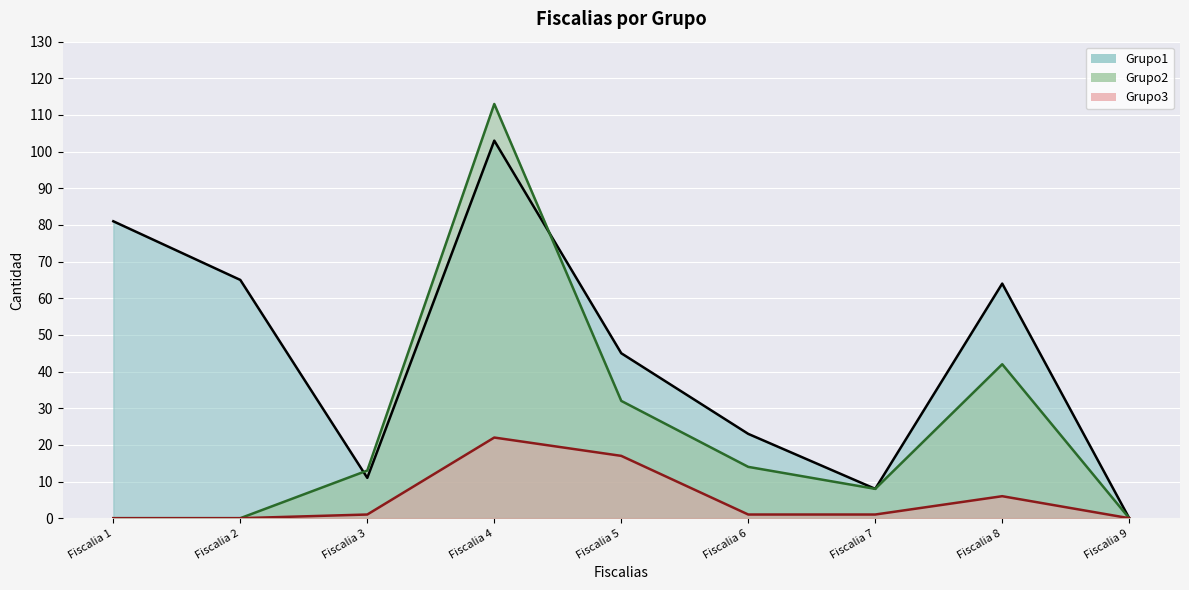

Does the chart display data point markers on the line(s)?

No